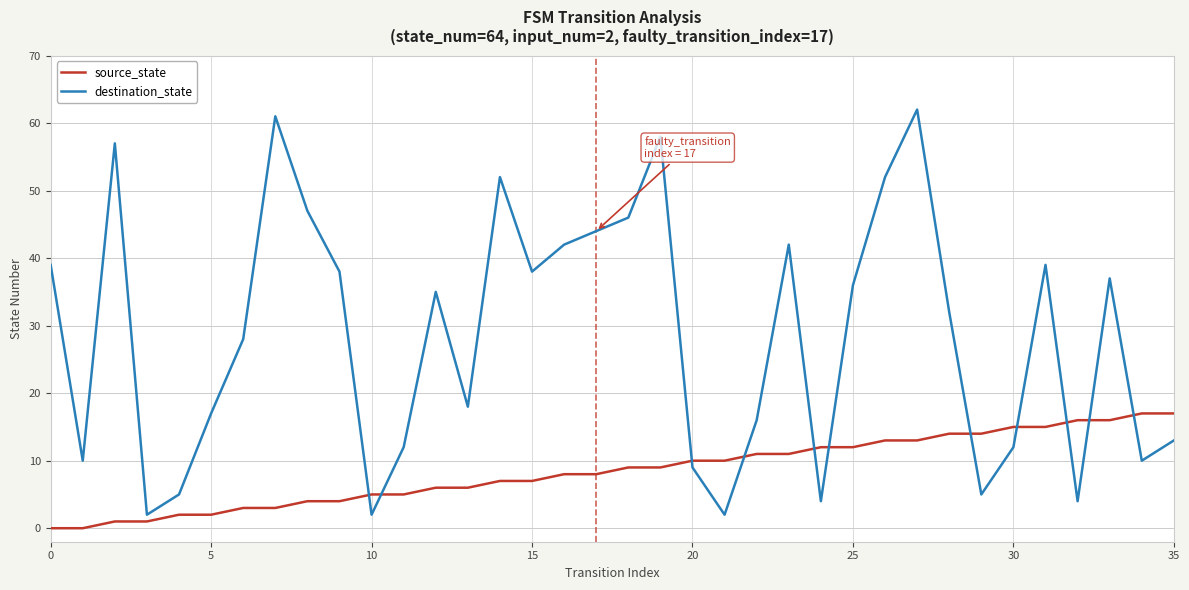

Which series has the largest range (max minus min)?

destination_state